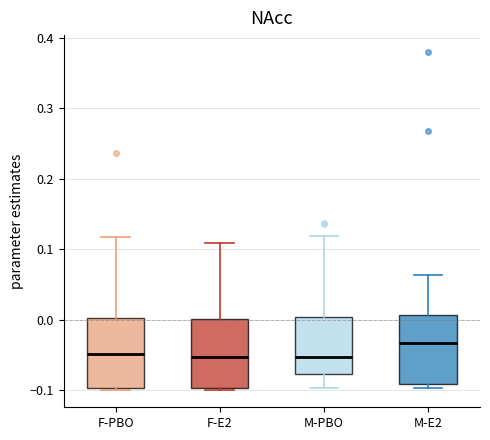

Where does the median line of the box for F-PBO sit on the y-axis? The values are not printed on the chart, so give them approximately, as read against the axis.

-0.05